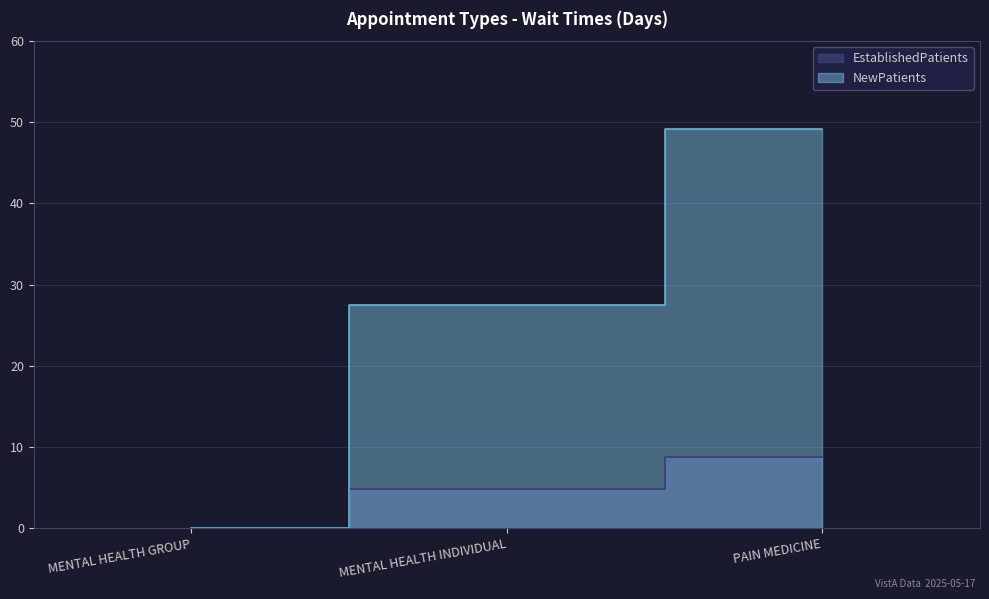

How many lines are shown in the chart?

2